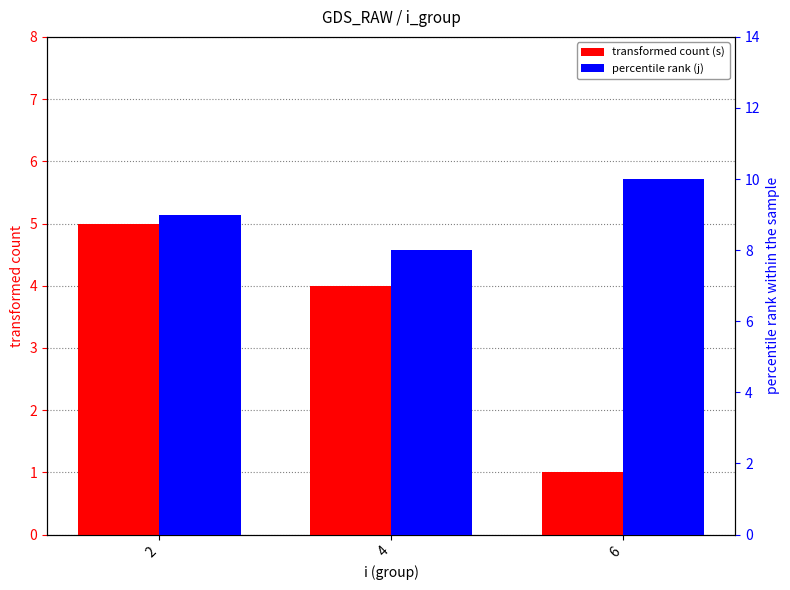

Rank the series at 6 from highest to lowest value.

percentile rank (j), transformed count (s)